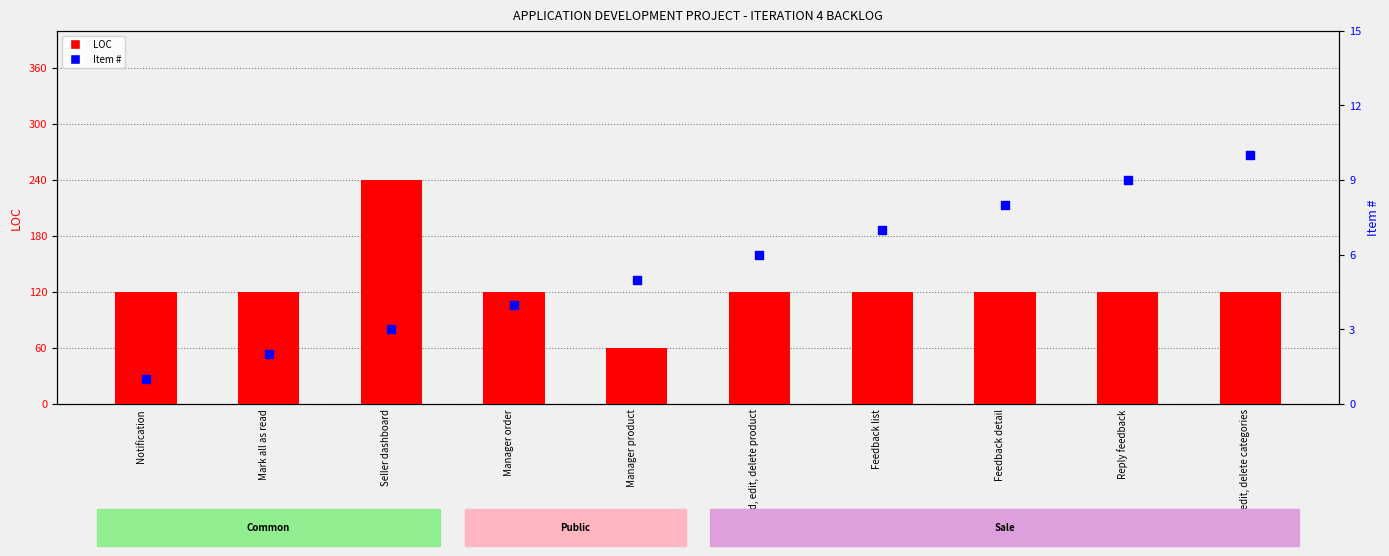

Which series contains the lowest Y value?

Item #